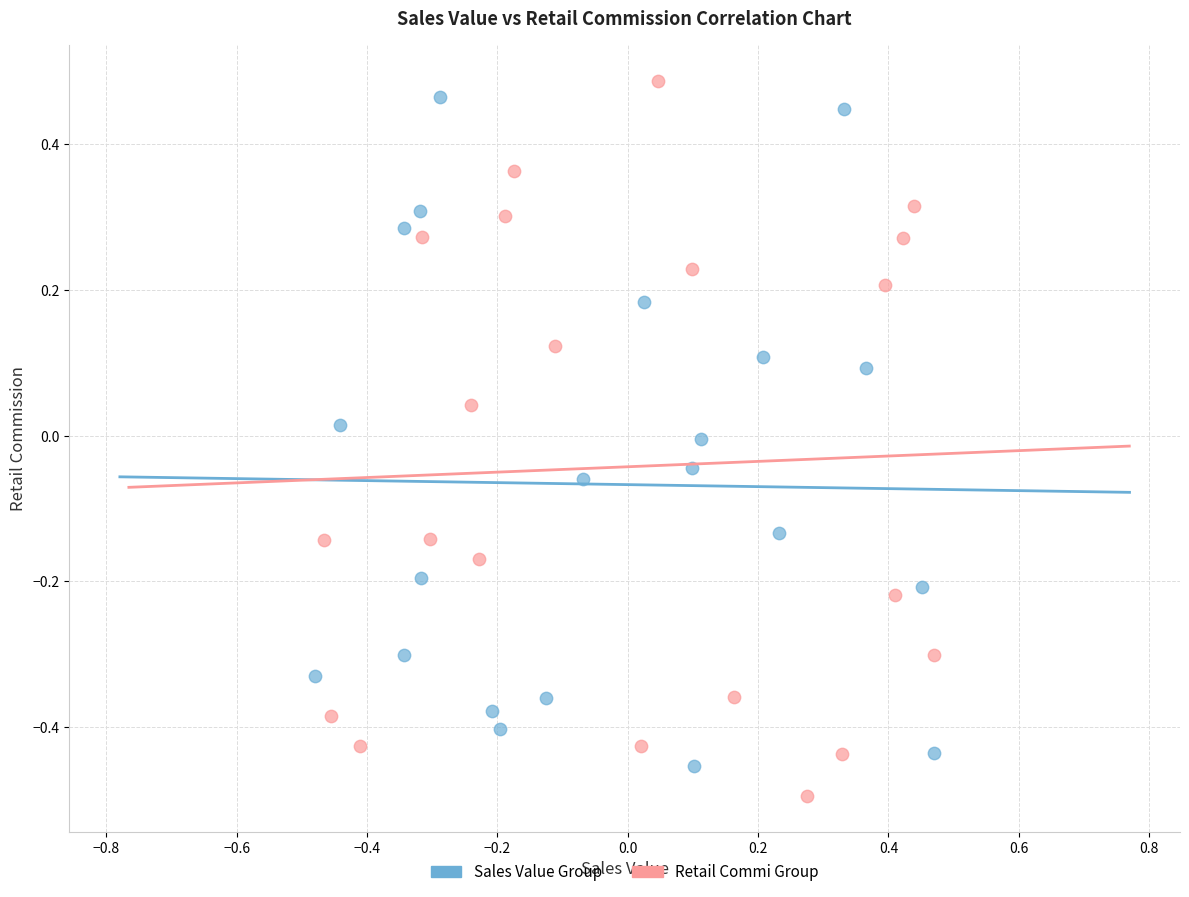

What are all the series names shown in the legend?

Sales Value Group, Retail Commi Group